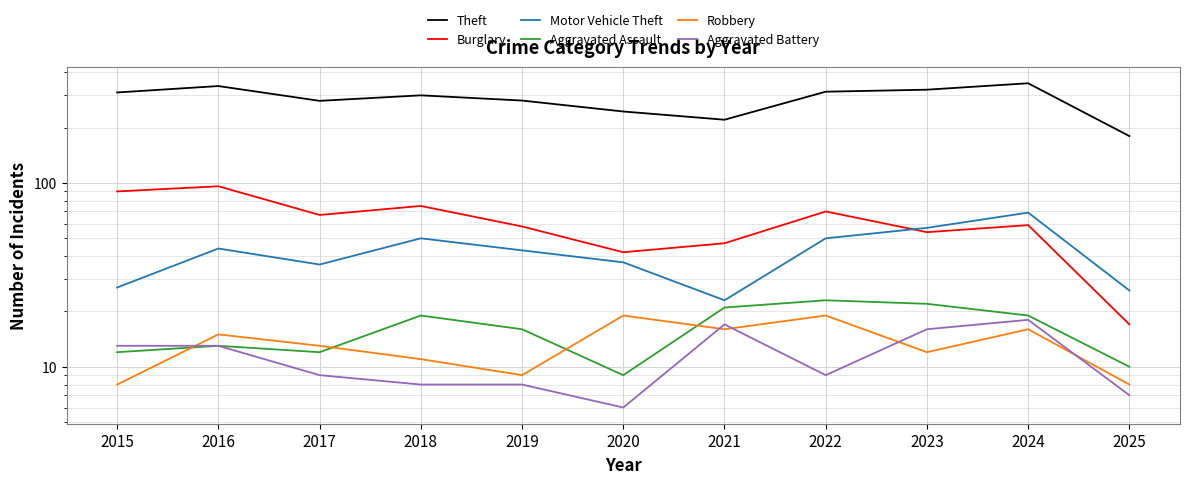

Where is the first local minimum for Aggravated Battery?

2020